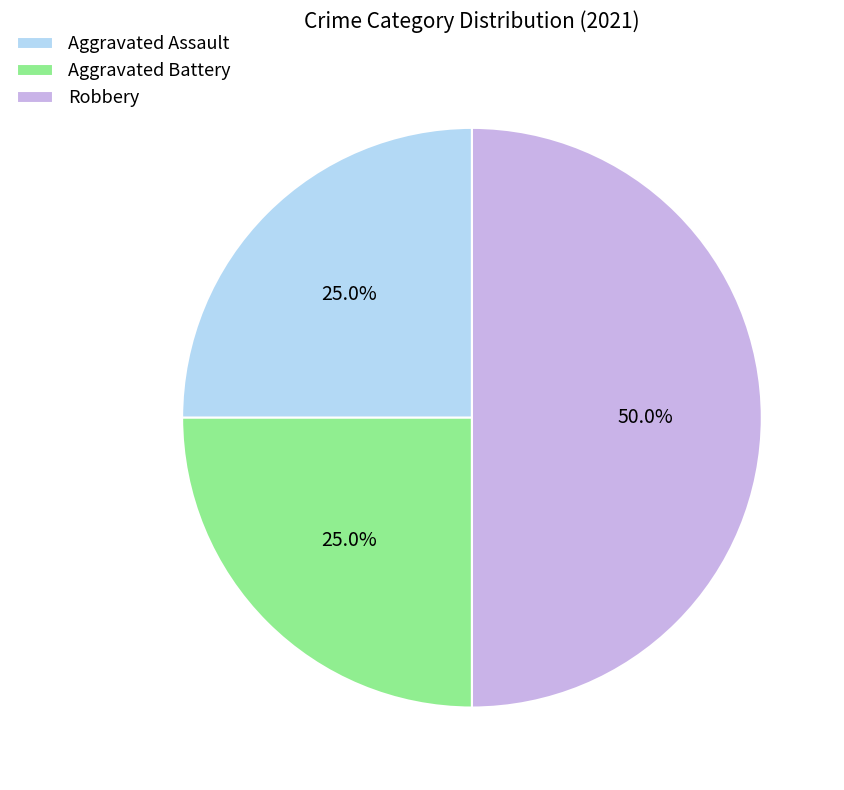

What percentage is the Aggravated Assault slice, to the nearest percent?

25%